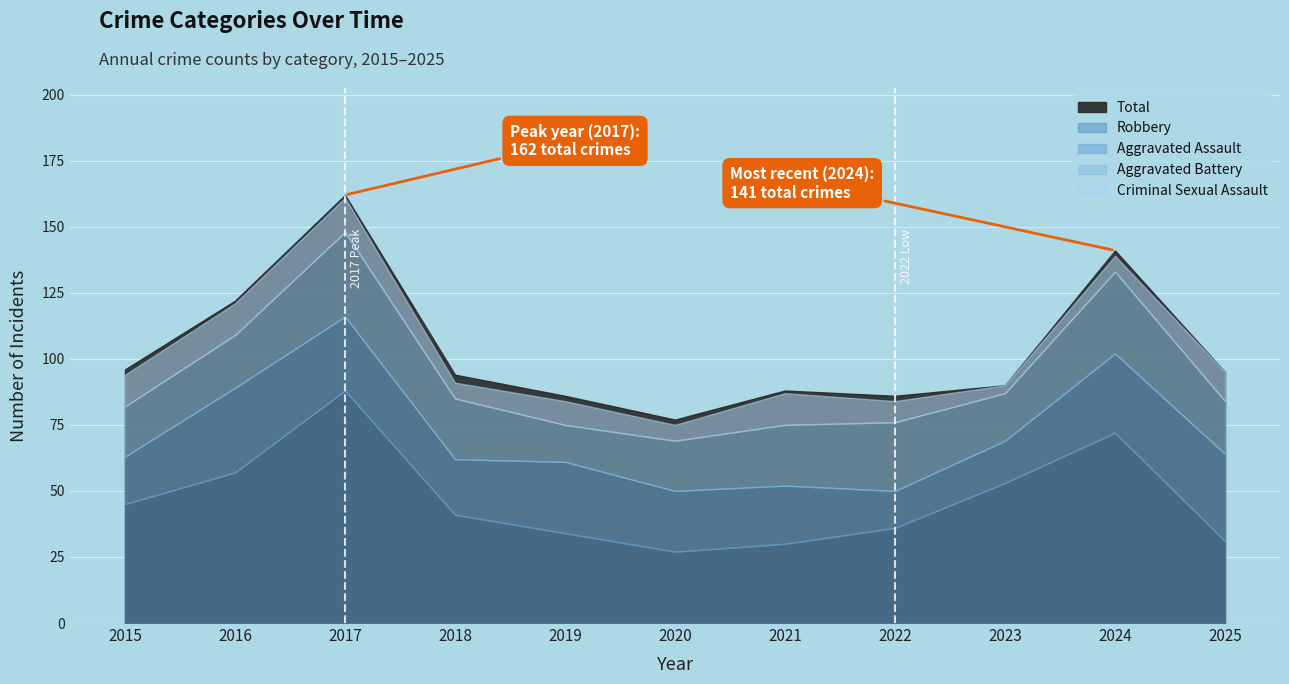

What value does the Aggravated Battery series have at 2015, to the nearest 5?

20